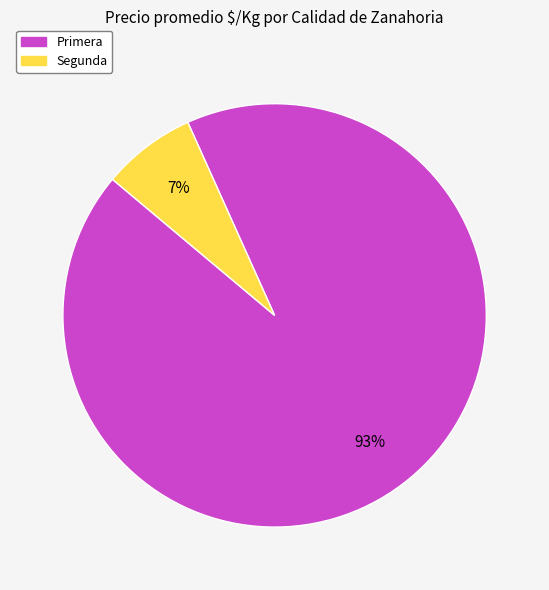

Does any single category account for the majority?

Yes